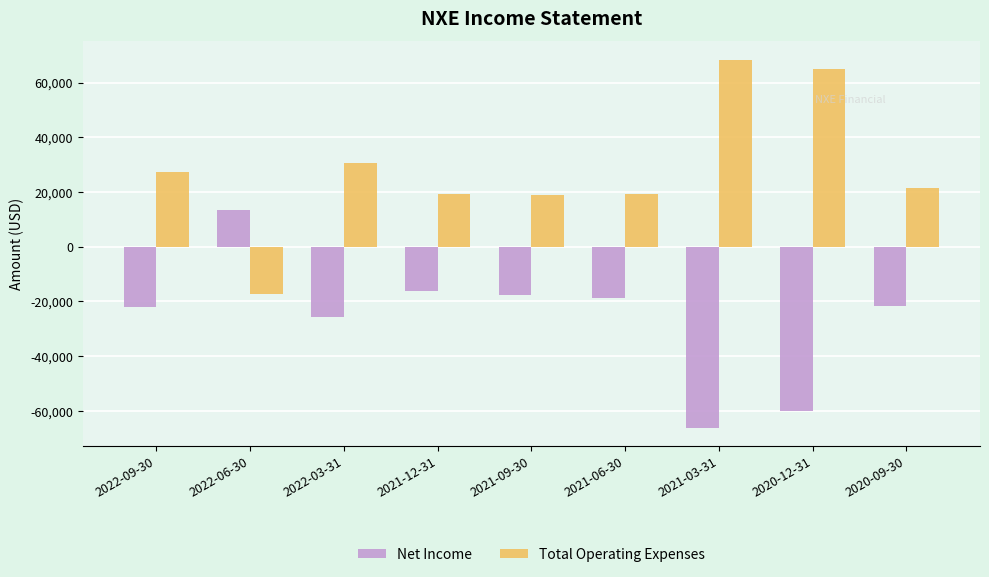

Is the value of Net Income at 2022-03-31 greater than the value of Total Operating Expenses at 2022-06-30?

No